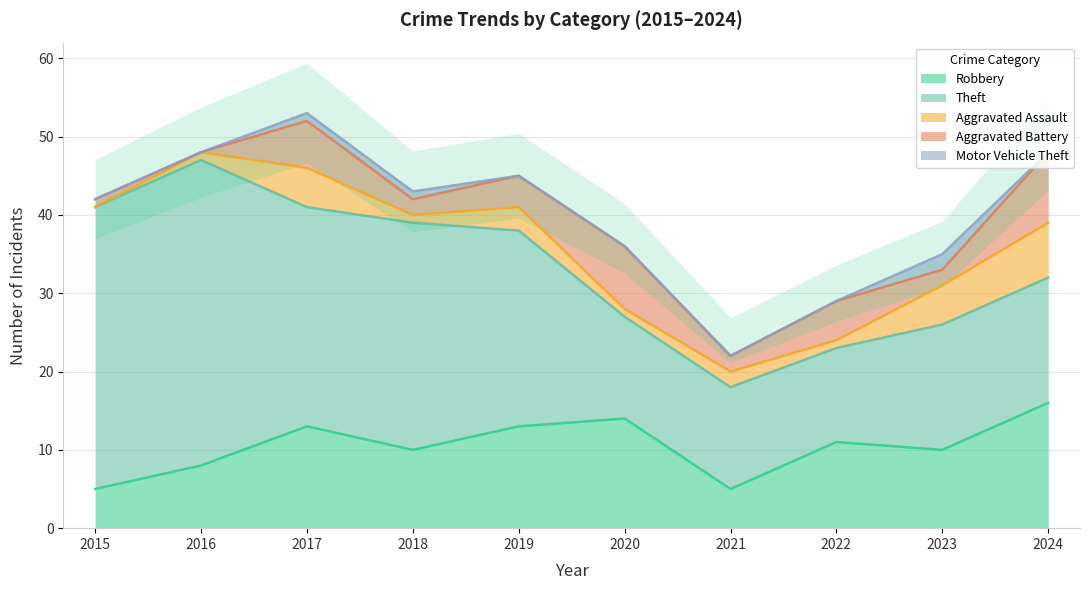

The Robbery series shows 8 at 2016. True or false?

True